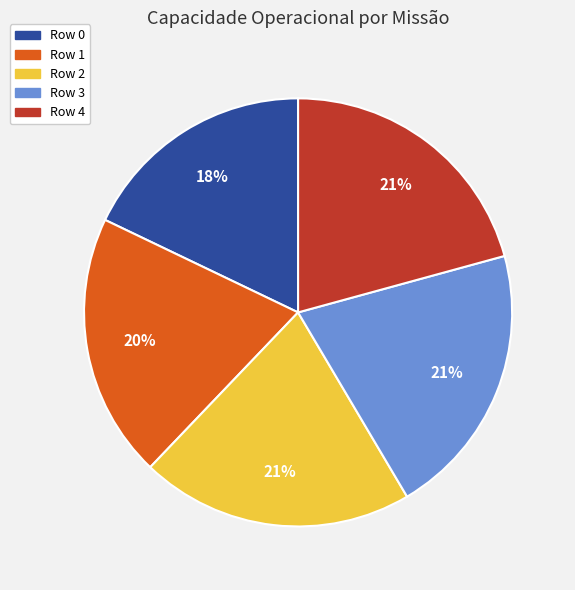

To the nearest percent, what is the average slice percentage?

20%